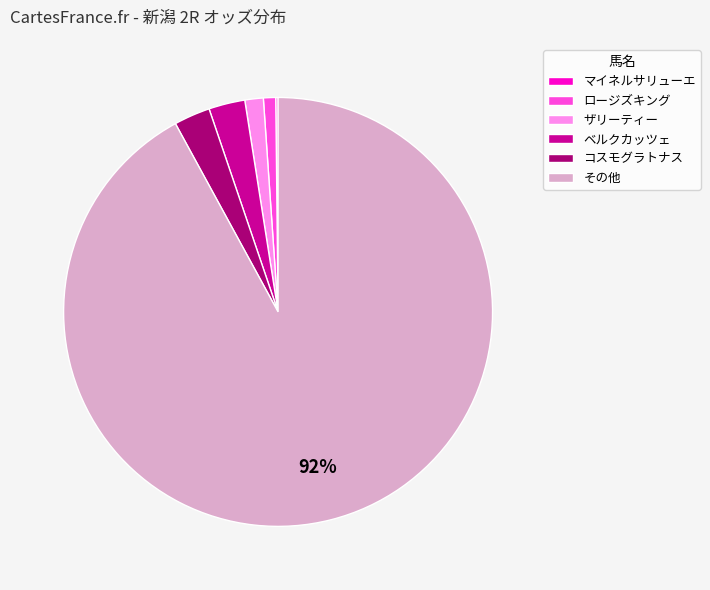

The その他 slice represents 98% of the pie. True or false?

False